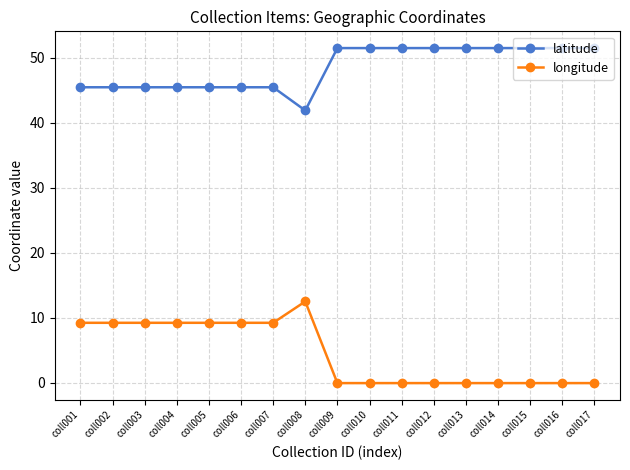

How many series are shown in this chart?

2